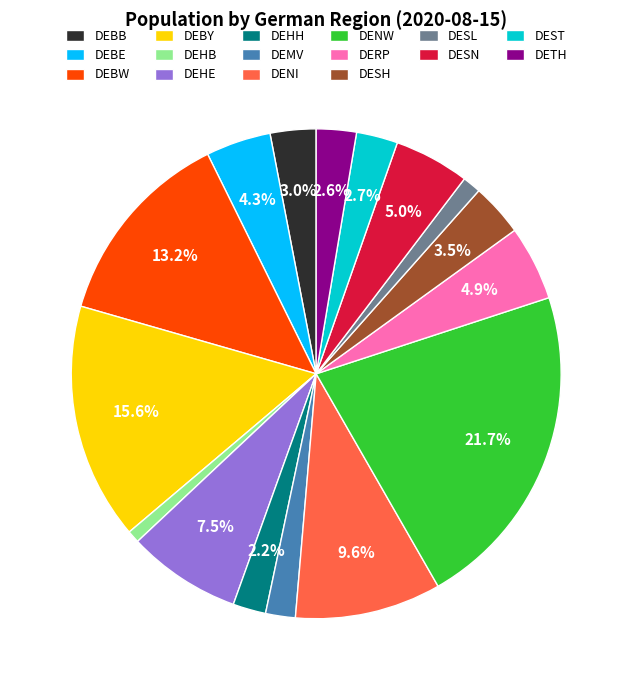

Combined, do DENW and DEST account for over 50%?

No